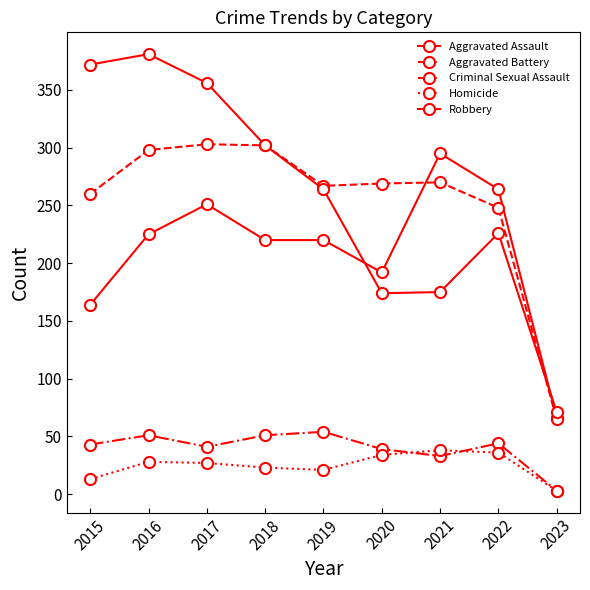

How many values in the Homicide series are below 27?

4